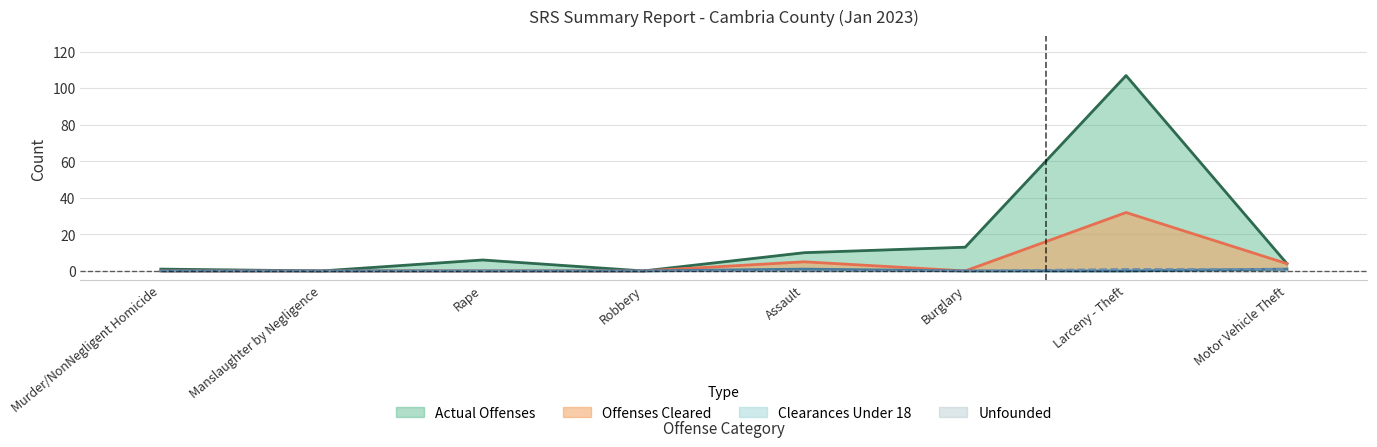

Reading right to left, transcribe all the data shown in this chart.

Actual Offenses: Motor Vehicle Theft=4	Larceny - Theft=107	Burglary=13	Assault=10	Robbery=0	Rape=6	Manslaughter by Negligence=0	Murder/NonNegligent Homicide=1
Offenses Cleared: Motor Vehicle Theft=4	Larceny - Theft=32	Burglary=0	Assault=5	Robbery=0	Rape=0	Manslaughter by Negligence=0	Murder/NonNegligent Homicide=0
Unfounded: Motor Vehicle Theft=1	Larceny - Theft=1	Burglary=0	Assault=0	Robbery=0	Rape=0	Manslaughter by Negligence=0	Murder/NonNegligent Homicide=0
Clearances Under 18: Motor Vehicle Theft=1	Larceny - Theft=0	Burglary=0	Assault=1	Robbery=0	Rape=0	Manslaughter by Negligence=0	Murder/NonNegligent Homicide=0